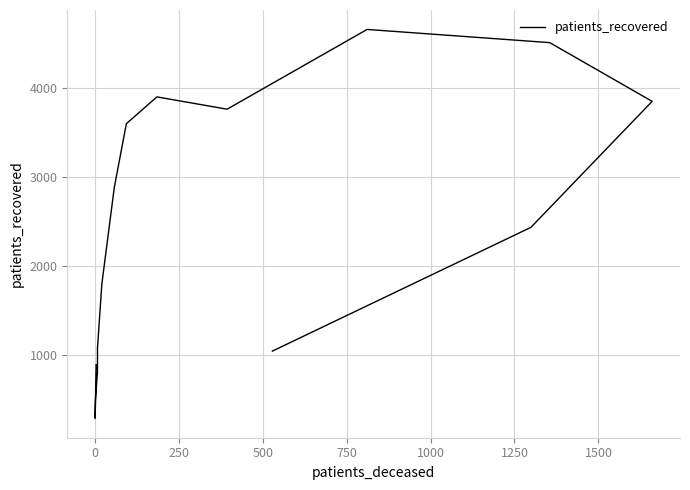

What is the smallest value displayed?

291